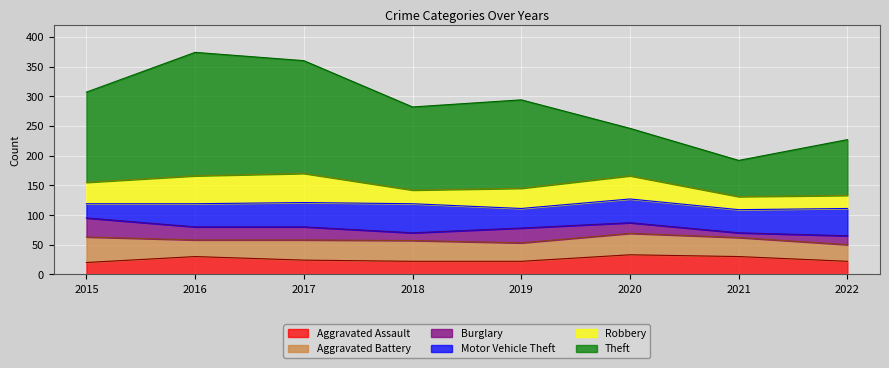

What is the total value across all series at 2017?

360